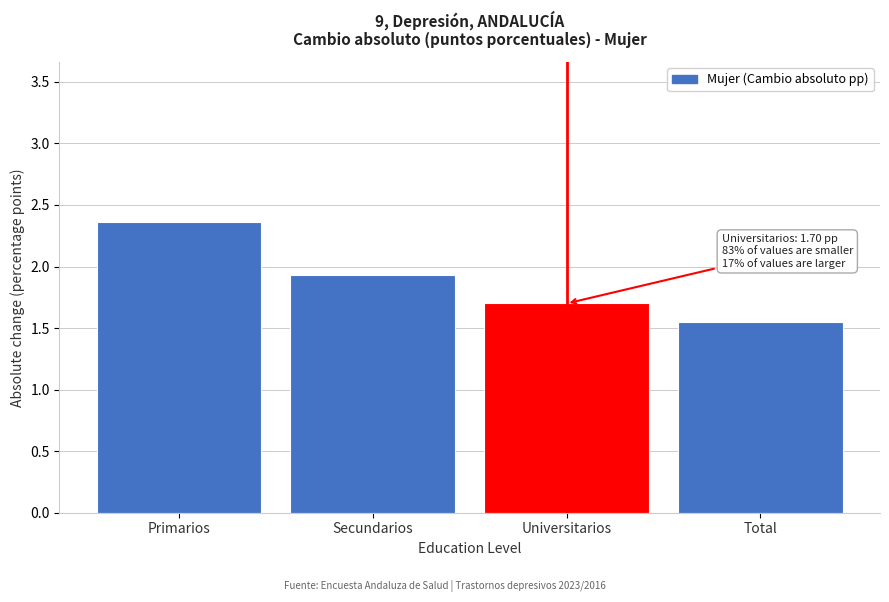

What is the label of the 1st bar from the left?

Primarios